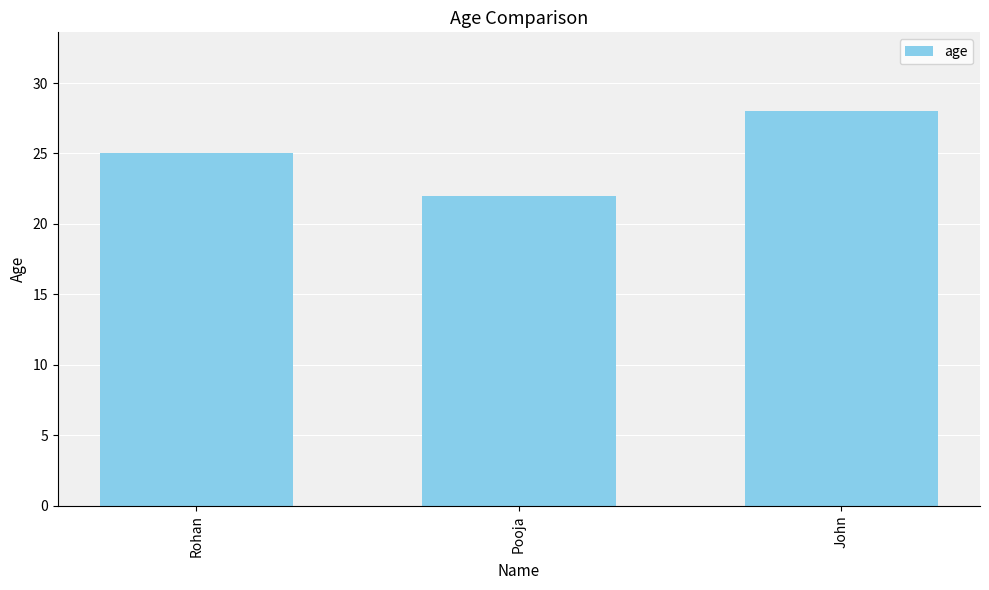

List the labels in order of value, smallest first.

Pooja, Rohan, John